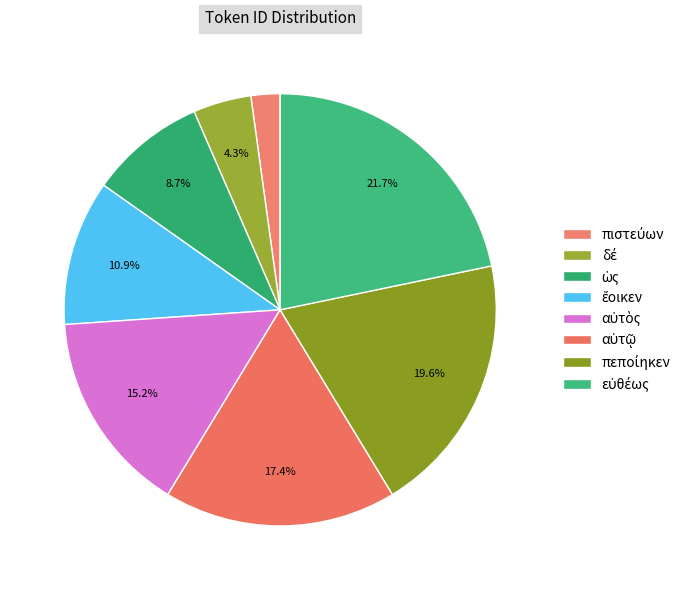

To the nearest percent, what is the difference between the largest and smallest slice percentages?

20%